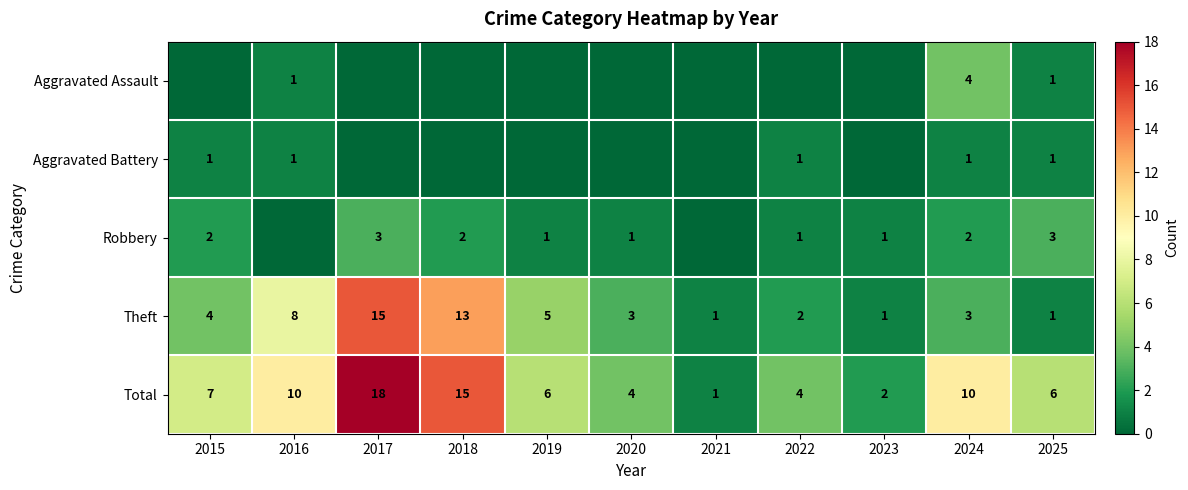

How many values in the Theft series are below 3?

4